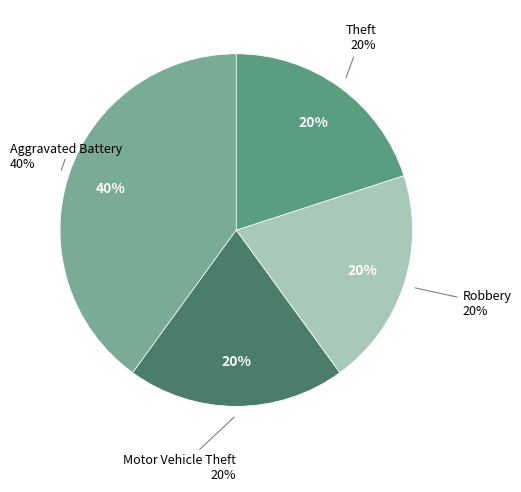

Which slice is the smallest?

Motor Vehicle Theft